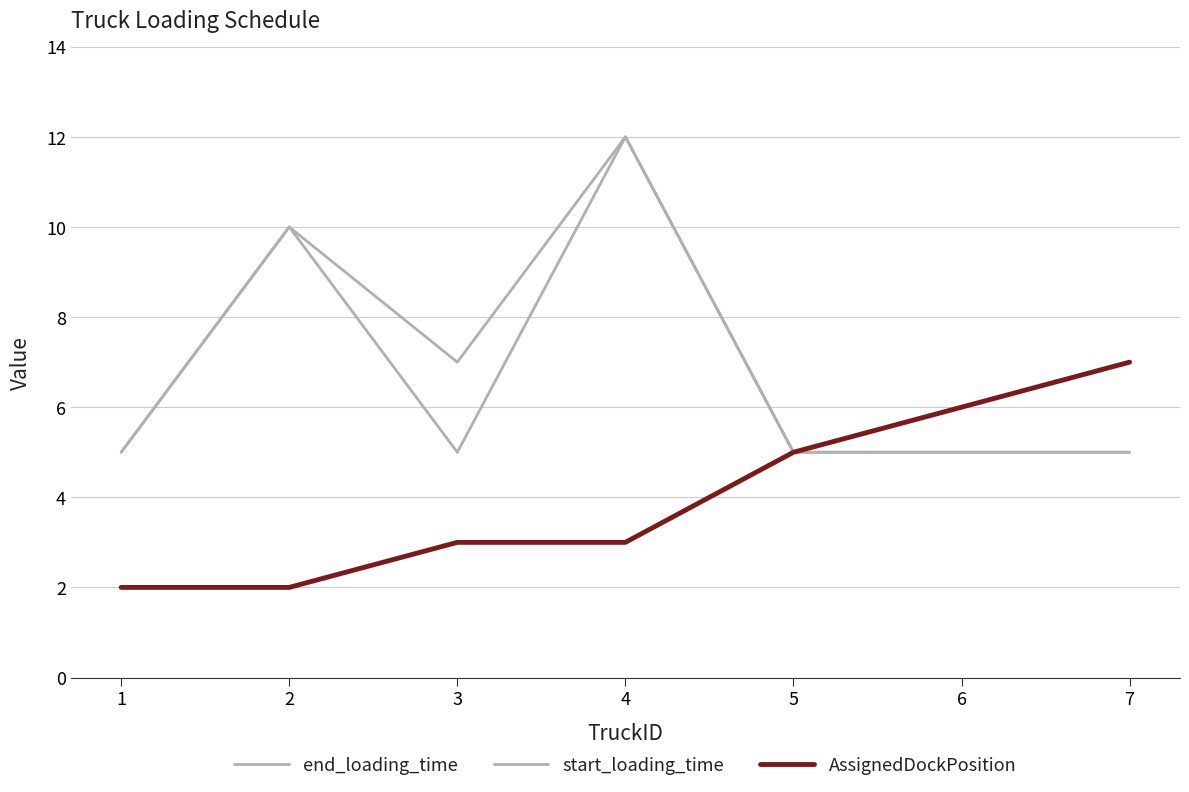

At which label does AssignedDockPosition first exceed 3?

5